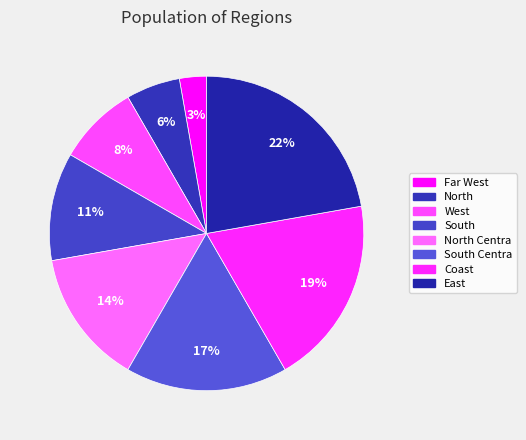

How many slices are in this pie chart?

8